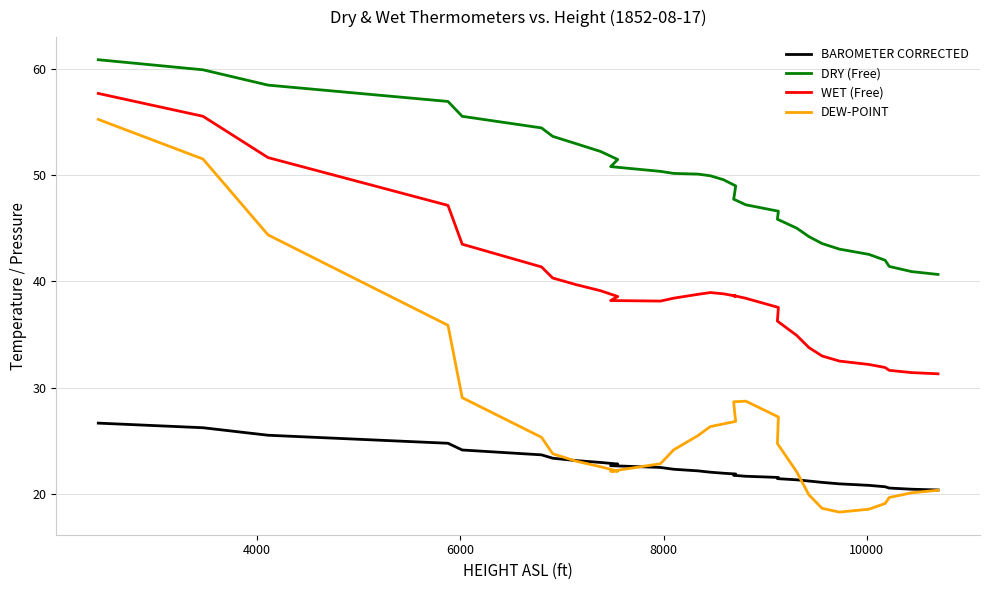

What is the sum of all DRY (Free) values?

1524.9